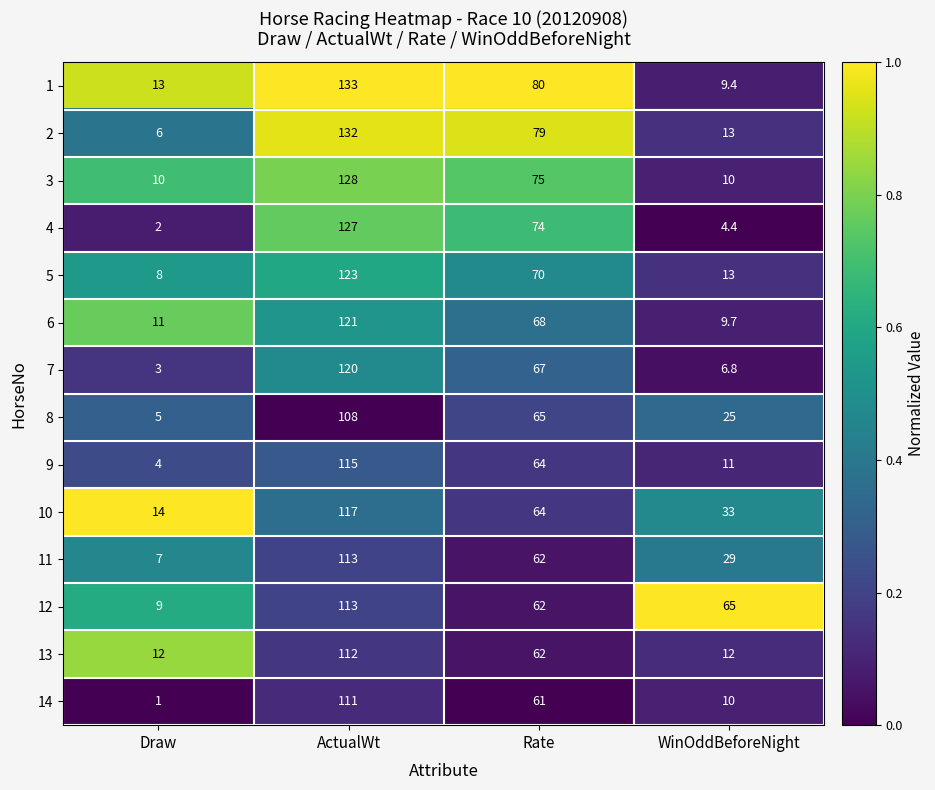

True or false: 3 has a value of 10.0 at Draw.

True